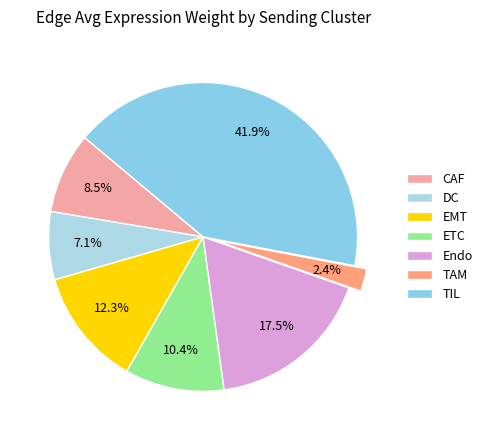

Does Endo account for over 50% of the chart?

No